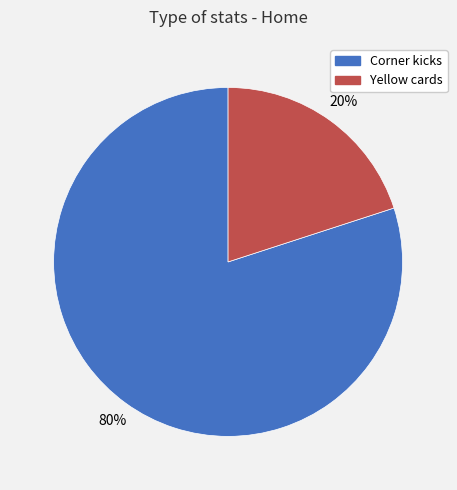

Between Yellow cards and Corner kicks, which is larger?

Corner kicks